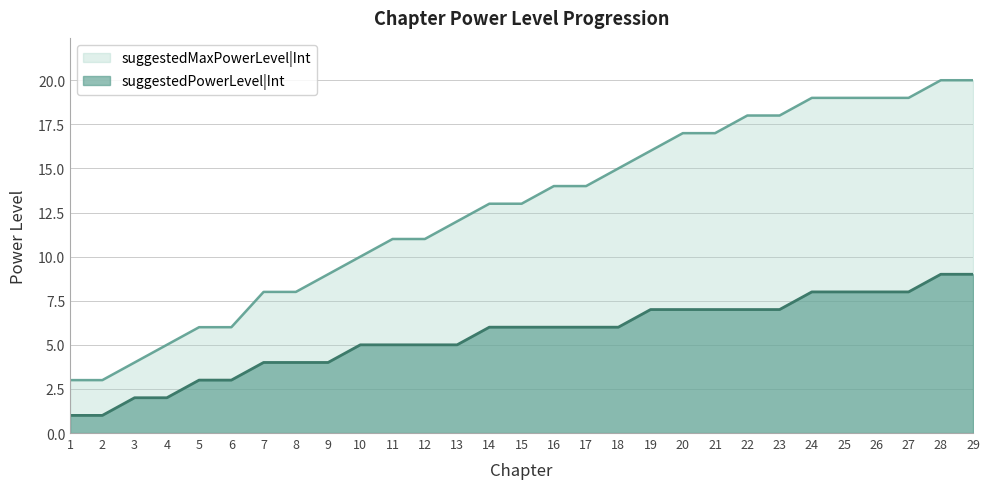

Is the value of suggestedPowerLevel|Int at 20 greater than the value of suggestedMaxPowerLevel|Int at 4?

Yes